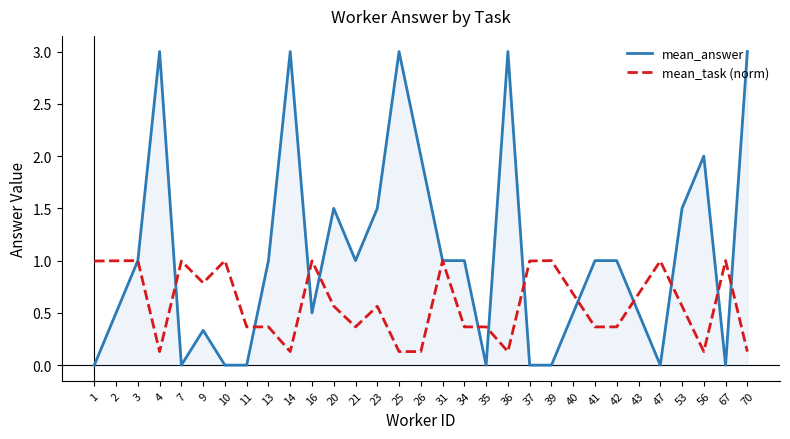

True or false: mean_task (norm) has a value of 0.1 at 56.

True